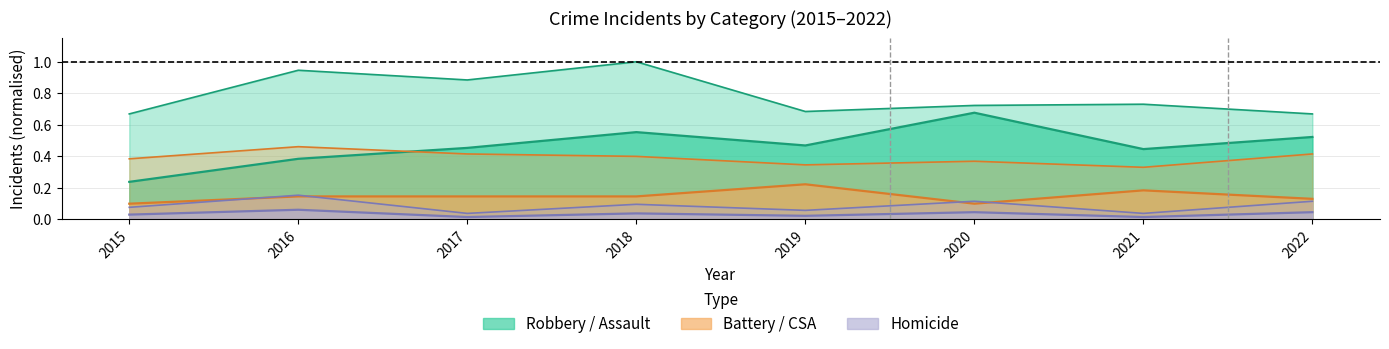

How many lines are shown in the chart?

5